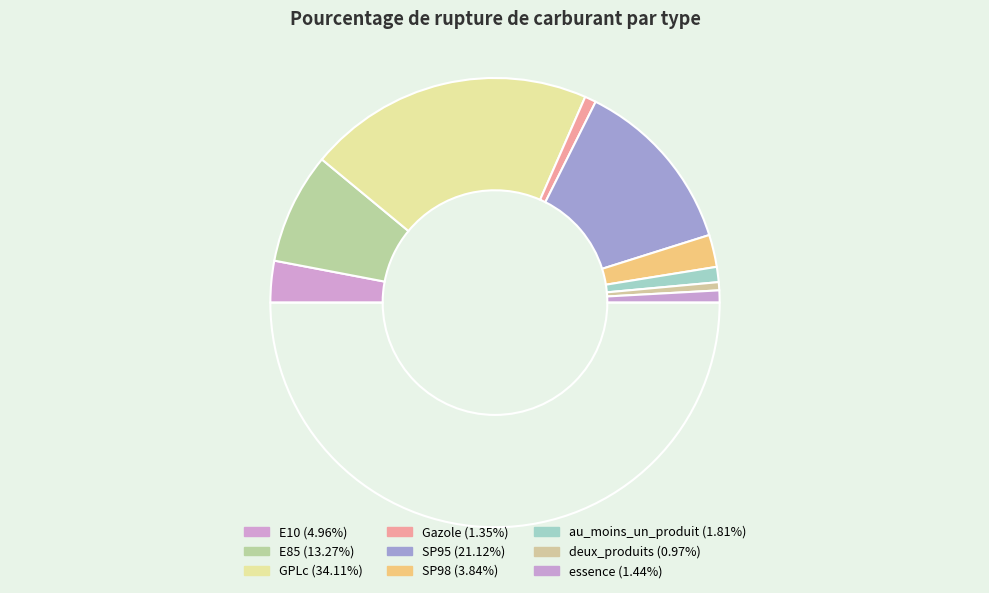

Count the number of slices in the pie.

10